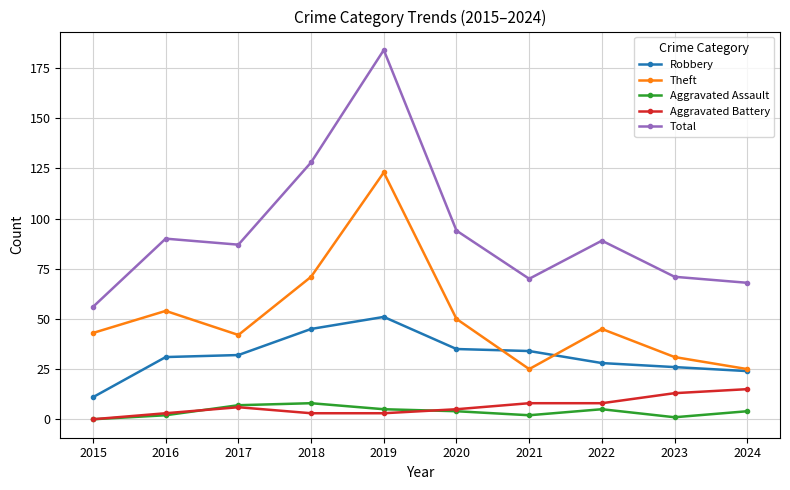

What is the total value across all series at 2022?

175